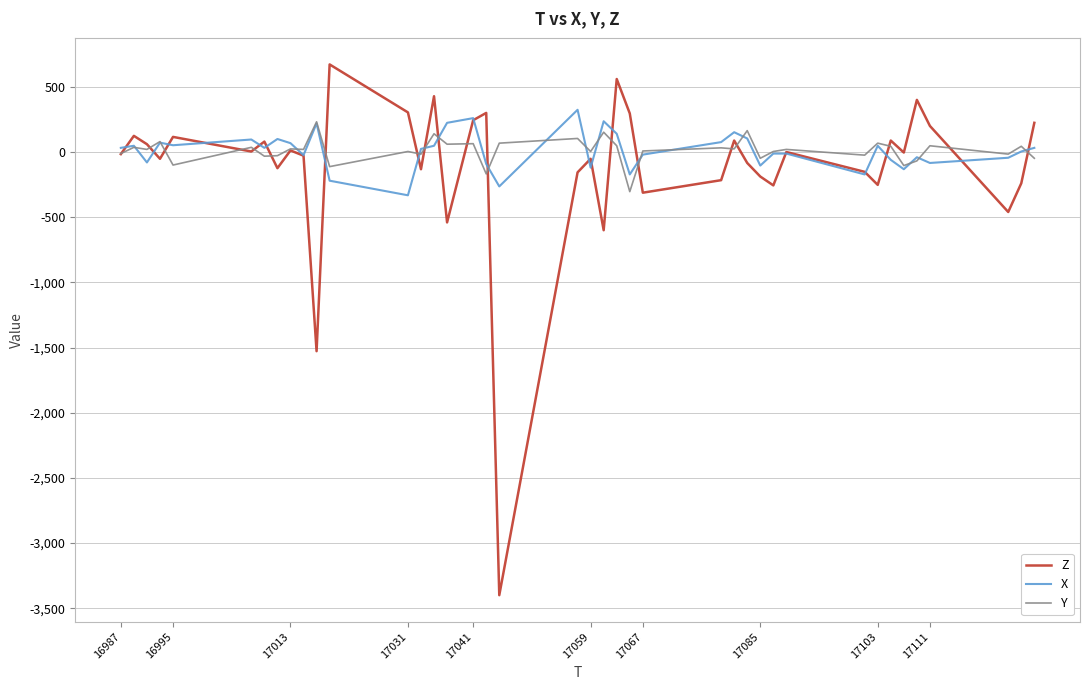

Which series has the widest spread of values?

Z